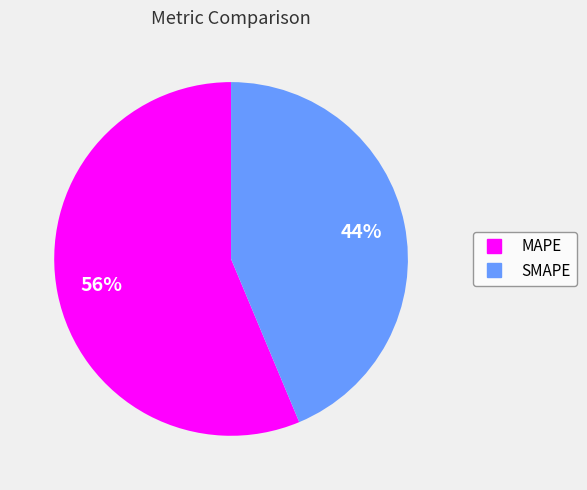

Which category has the smallest portion of the pie?

SMAPE